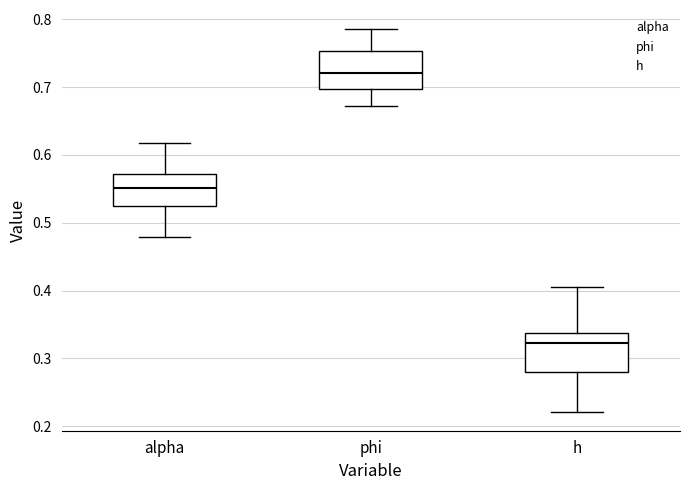

Where does the median line of the box for alpha sit on the y-axis? The values are not printed on the chart, so give them approximately, as read against the axis.

0.55